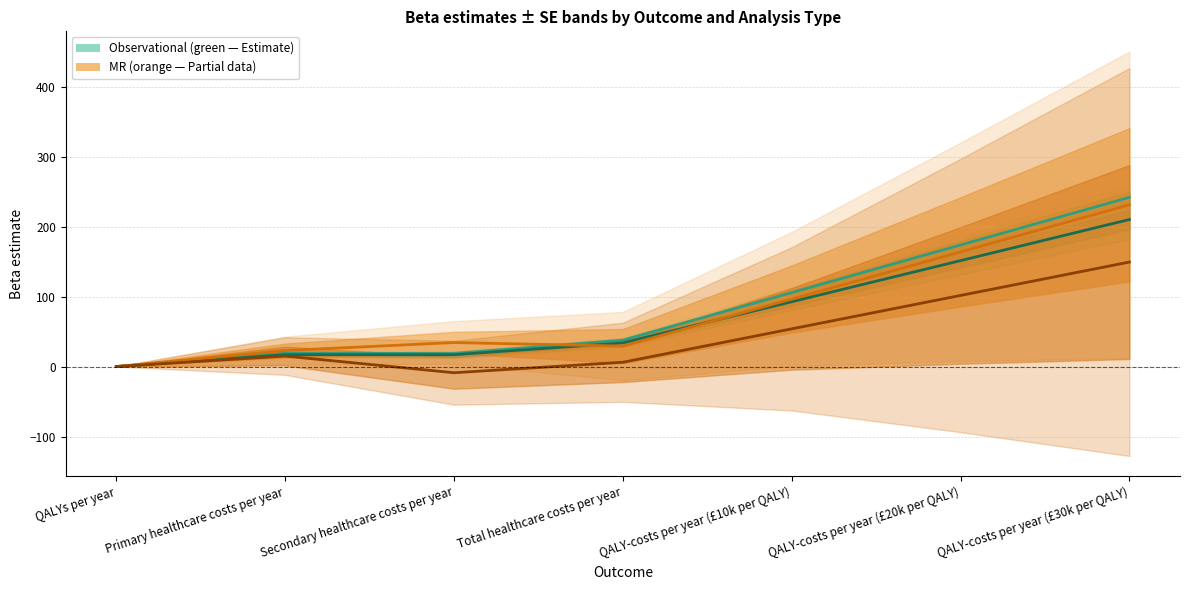

At how many categories does at least one series exceed 232?

1